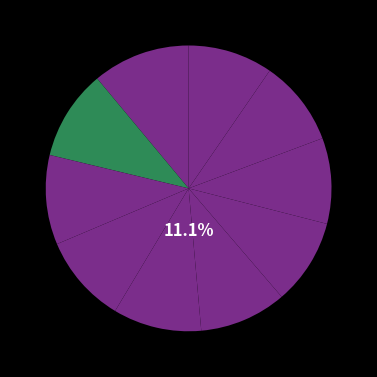

Which category has the smallest portion of the pie?

evacuated